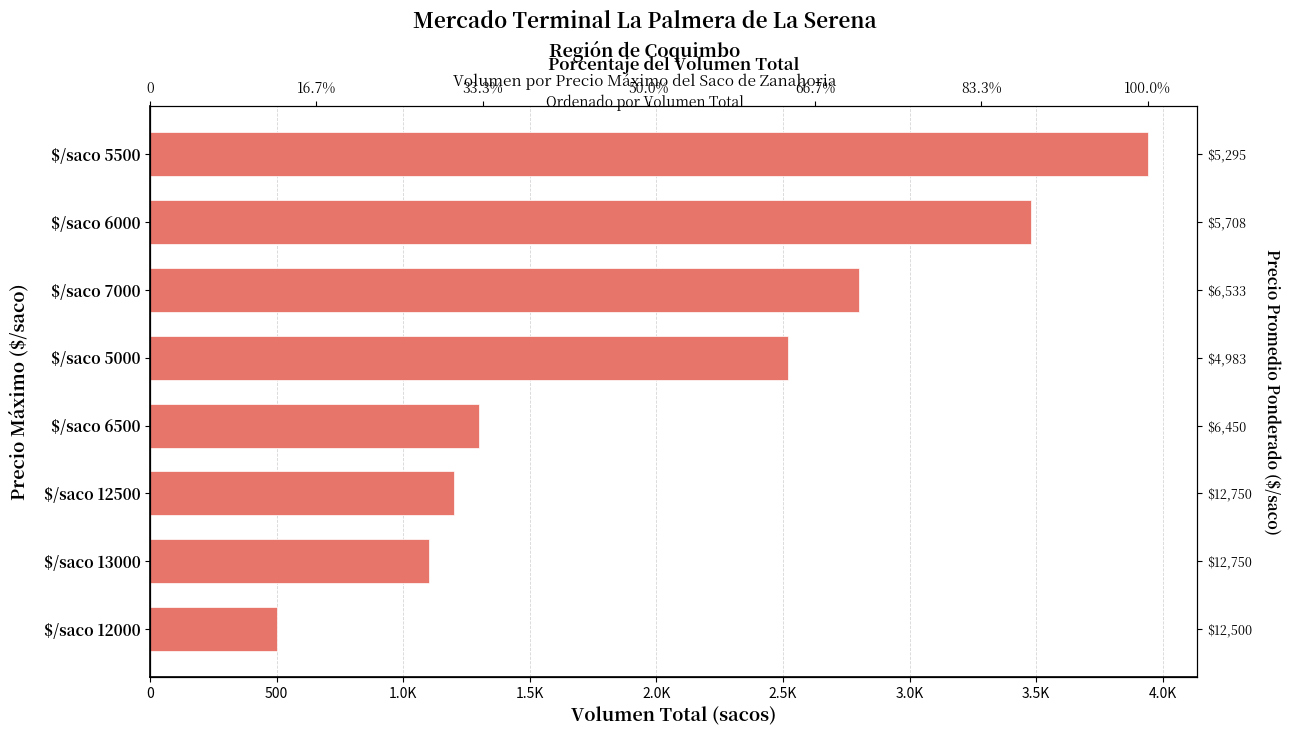

What is the average value?

2105